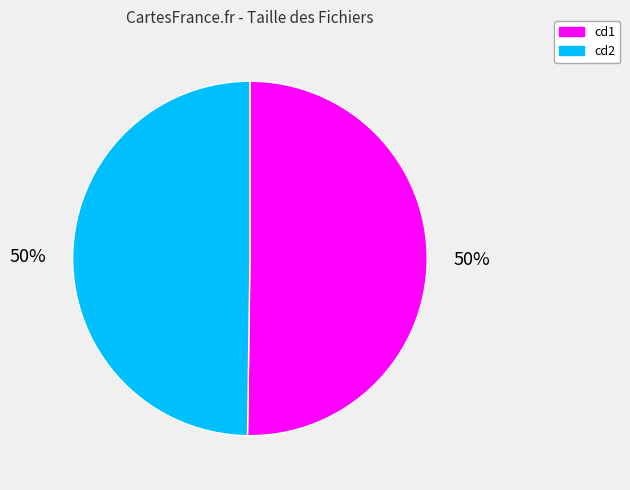

How many slices are in this pie chart?

2